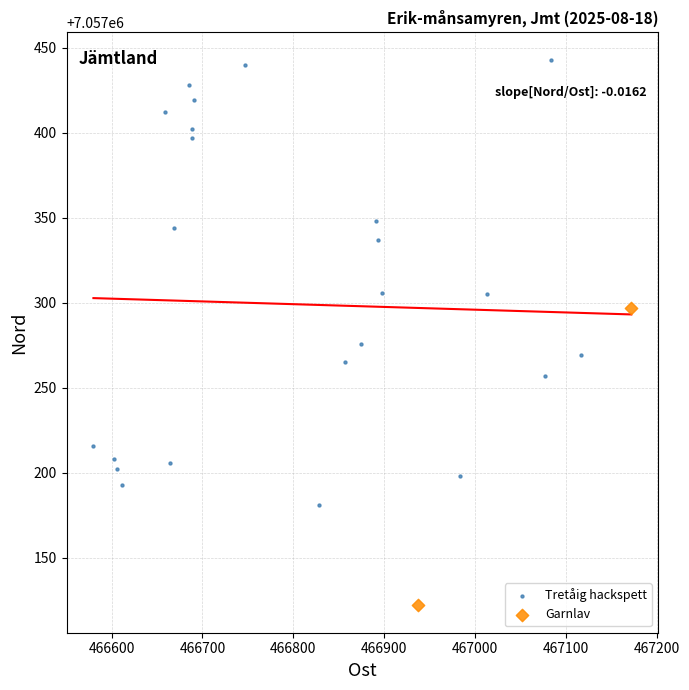

What are all the series names shown in the legend?

Tretåig hackspett, Garnlav